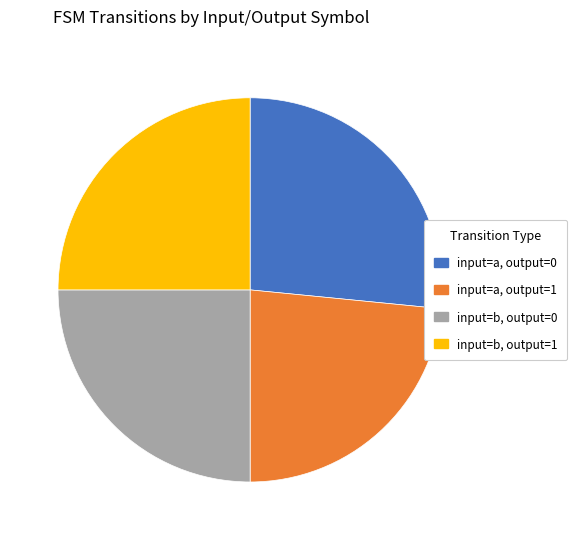

Which slice is the smallest?

input=a, output=1